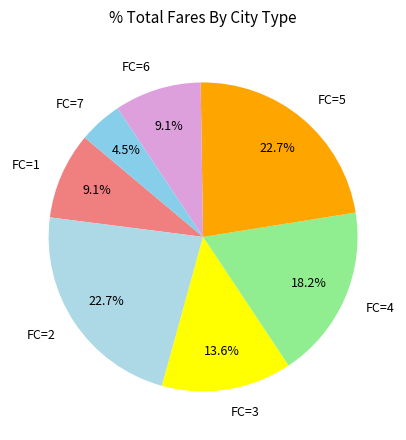

Do FC=6 and FC=1 together represent more than half of the pie?

No